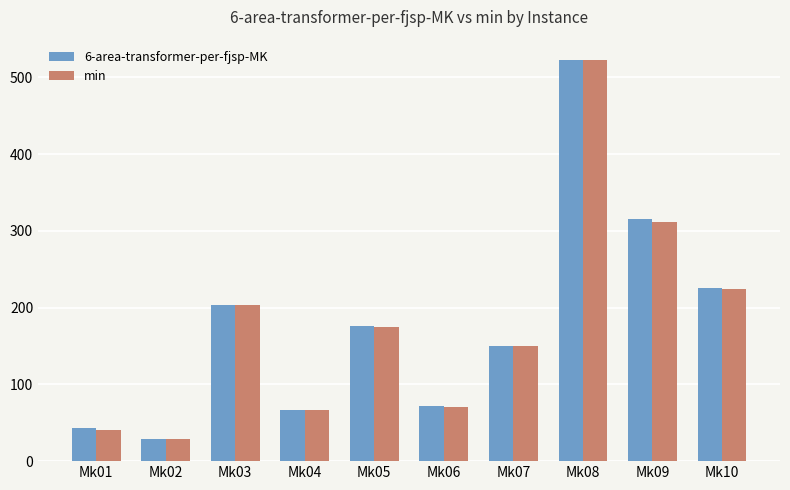

What is the difference between the maximum and second lowest values in the min series?

482